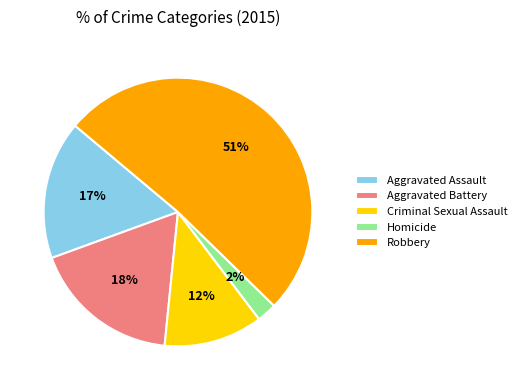

Combined, do Homicide and Robbery account for over 50%?

Yes